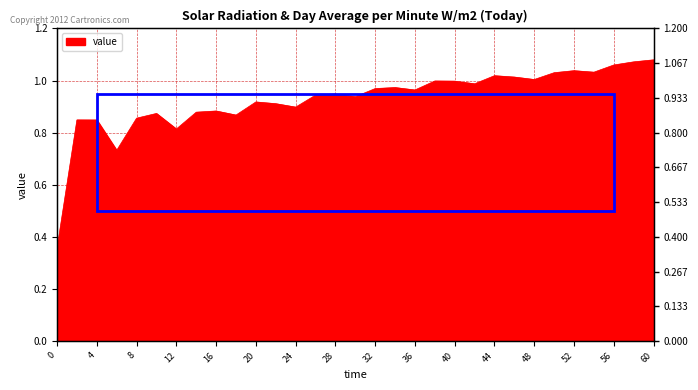

Which category has the highest value across all series?

60